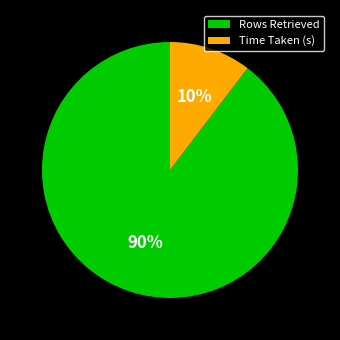

Is there a majority slice in this chart?

Yes